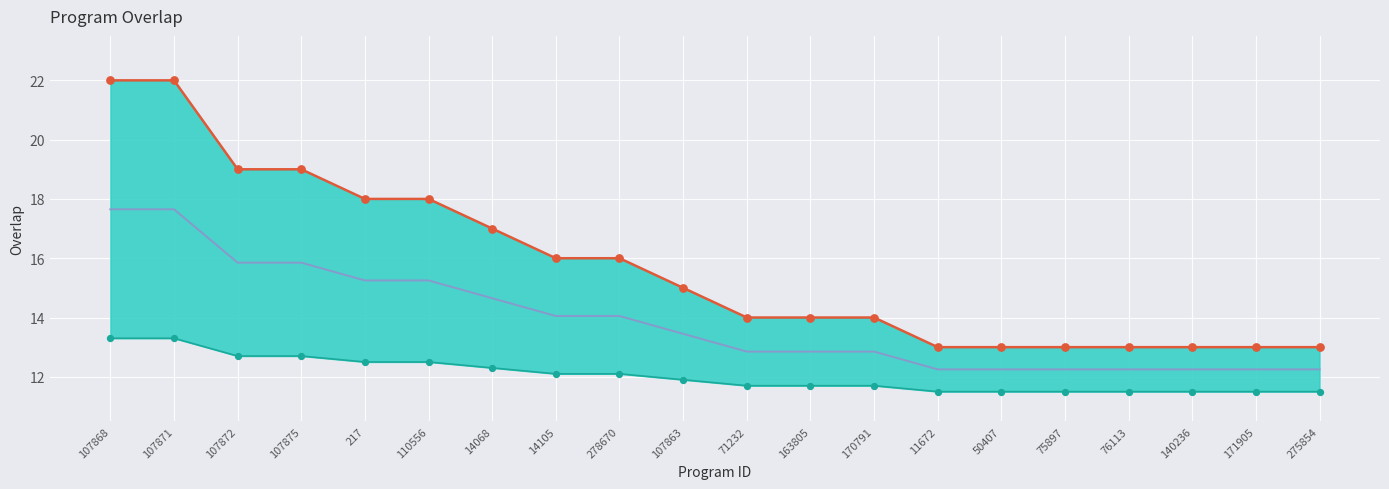

What is the ratio of the value at 163805 to the value at 50407?

1.1